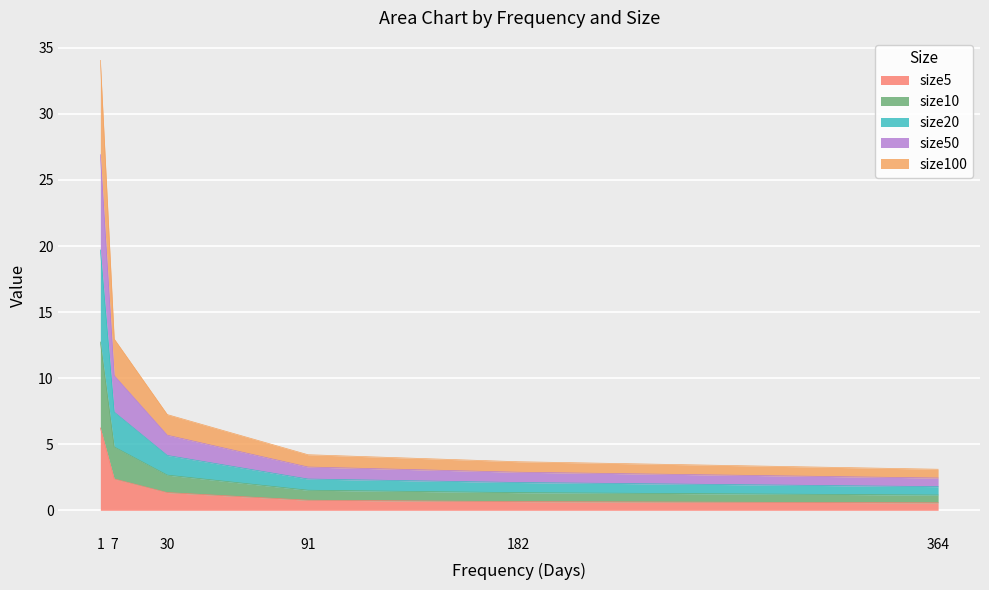

Which series has the largest range (max minus min)?

size50